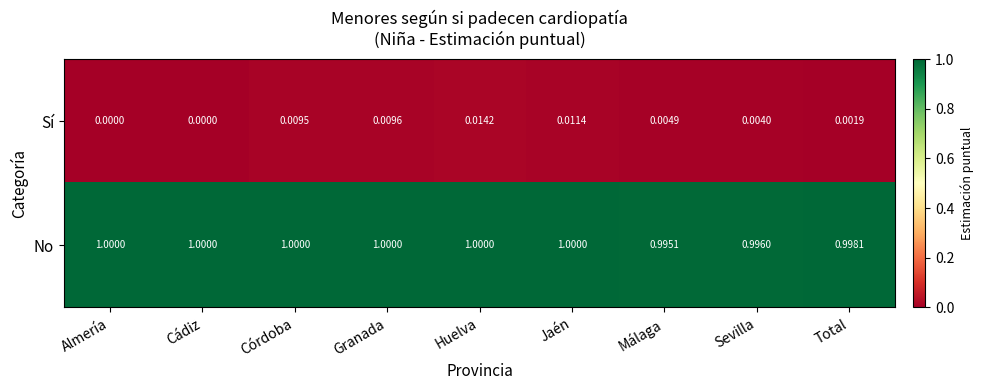

Count the number of categories in the chart.

9